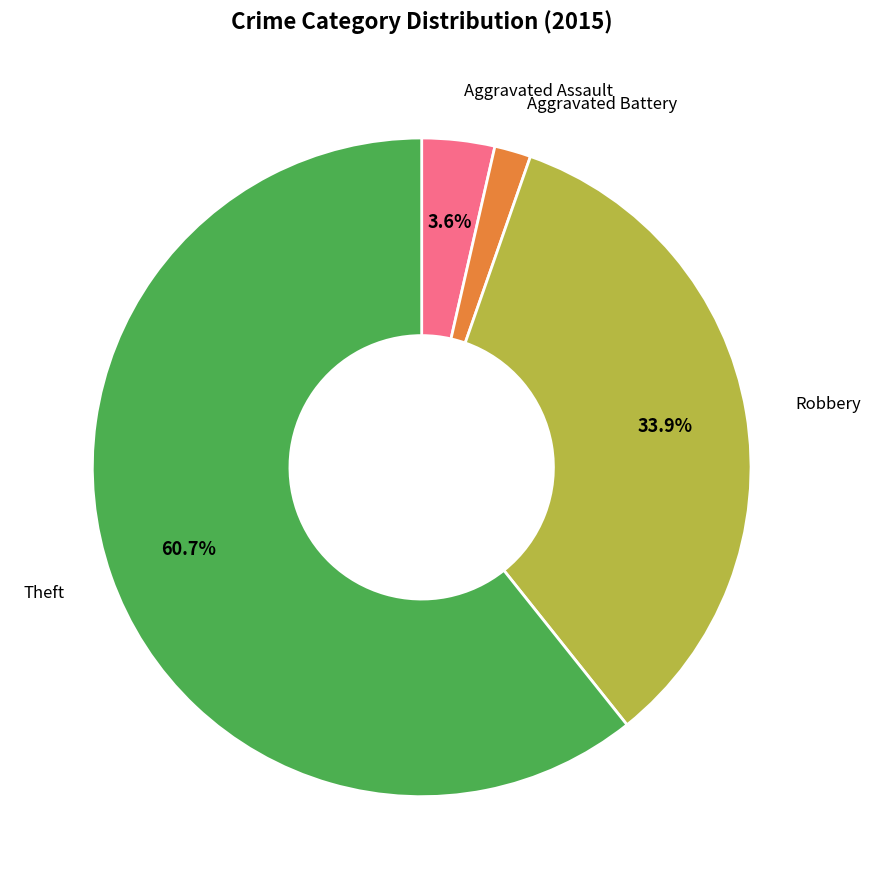

To the nearest percent, what is the difference between the largest and smallest slice percentages?

59%